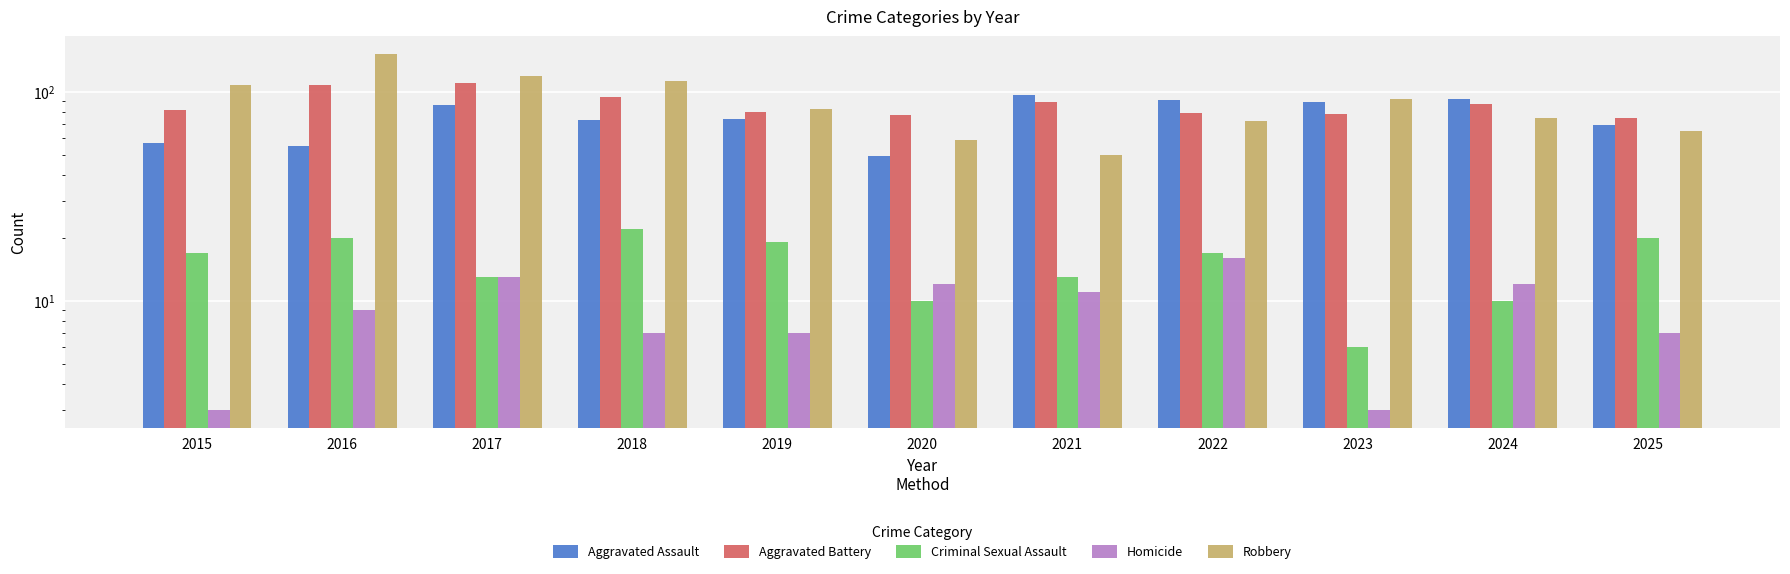

True or false: Robbery has a value of 65 at 2025.

True